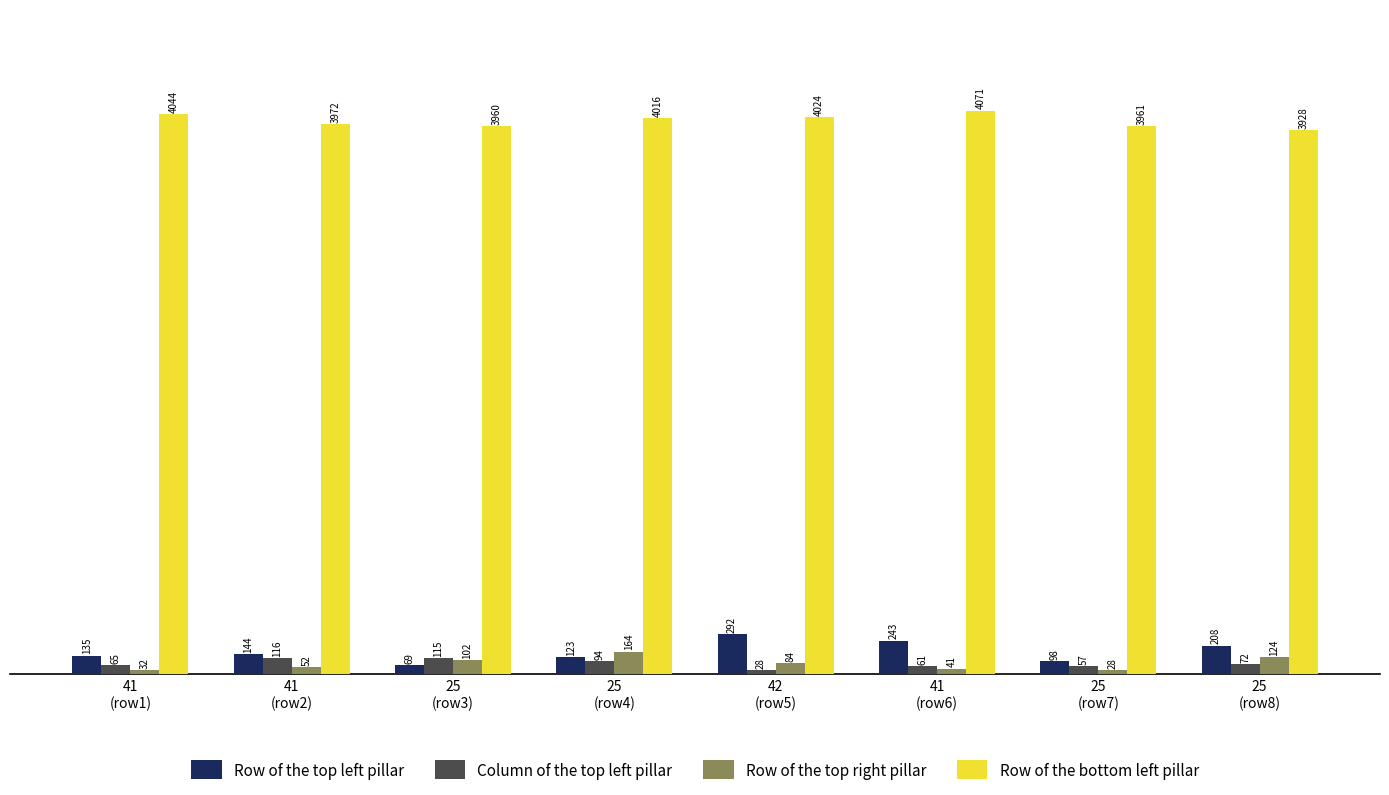

What are all the series names shown in the legend?

Row of the top left pillar, Column of the top left pillar, Row of the top right pillar, Row of the bottom left pillar